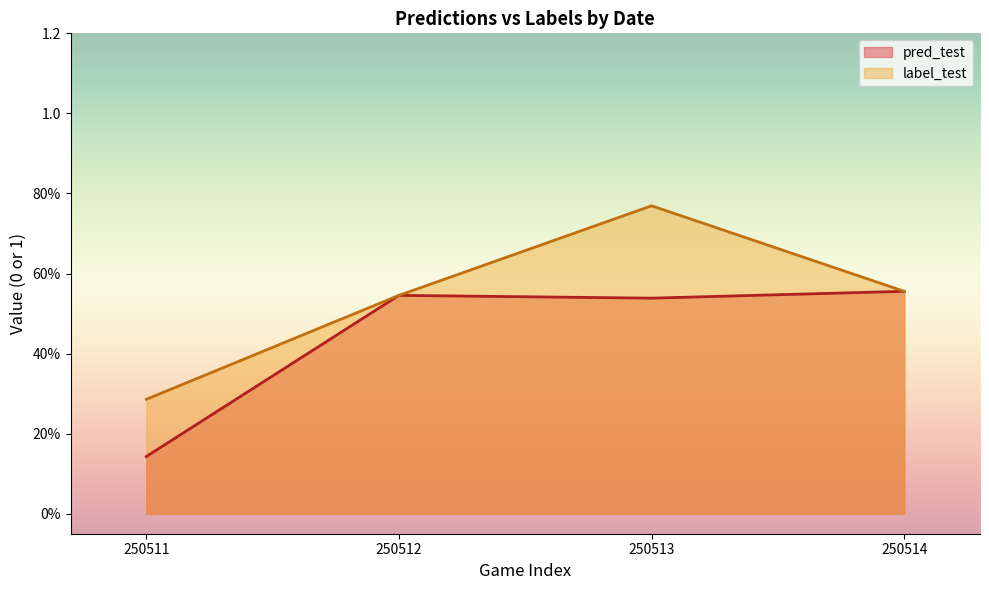

True or false: label_test and pred_test cross at least once.

True